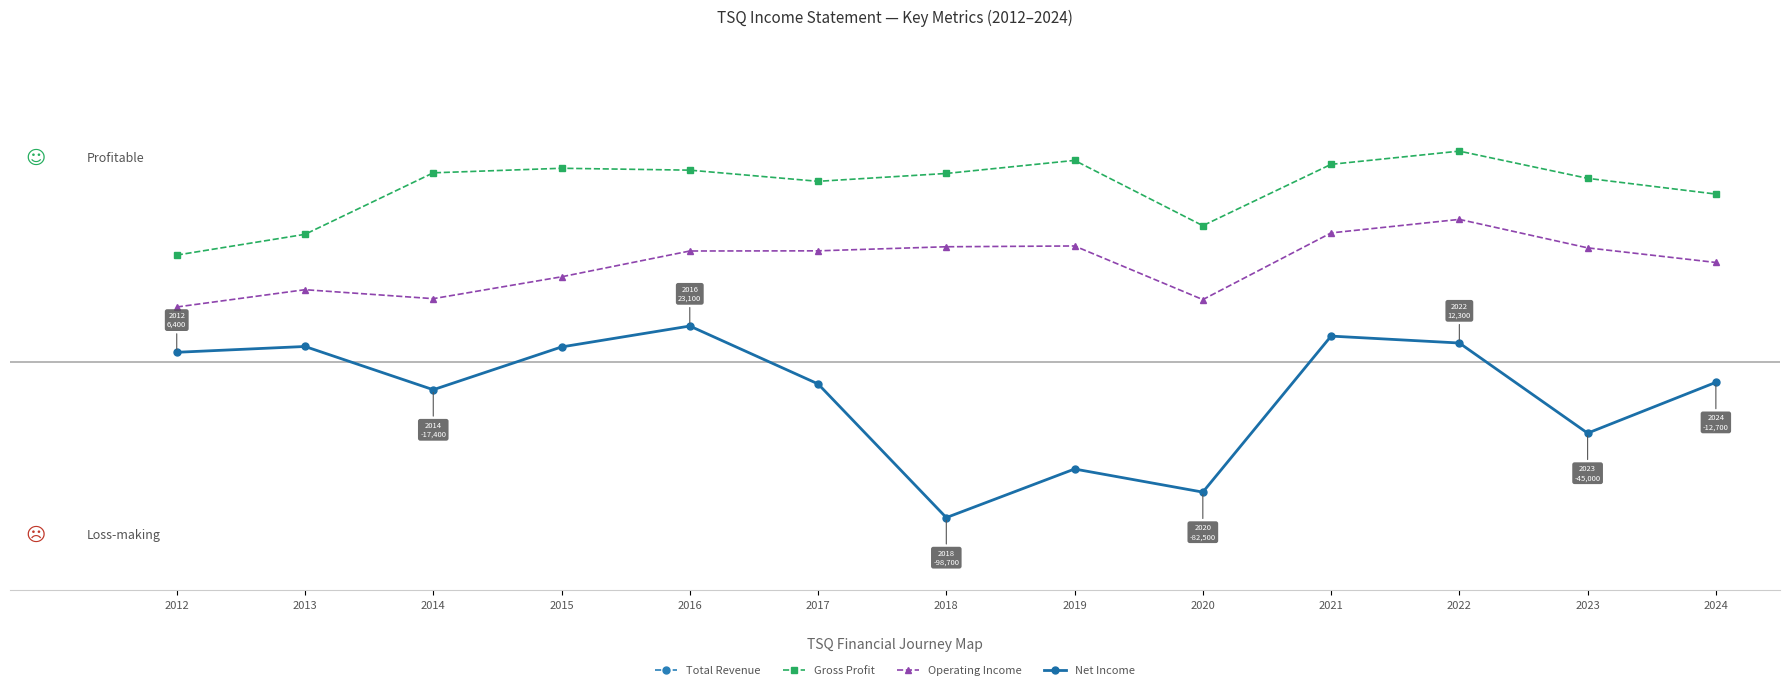

What is the approximate value of Net Income at 2022?

12300